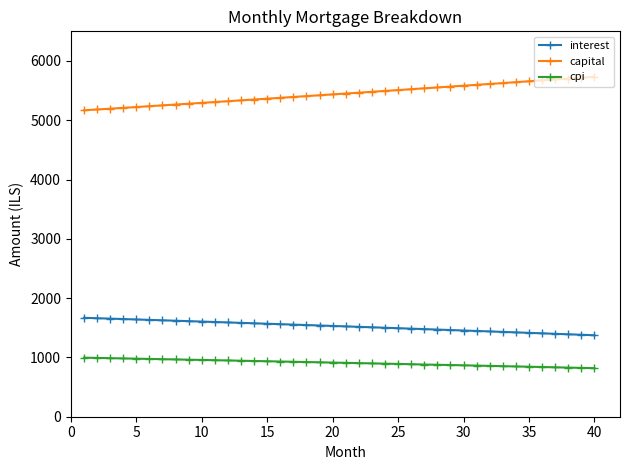

At how many categories does at least one series exceed 3062?

40